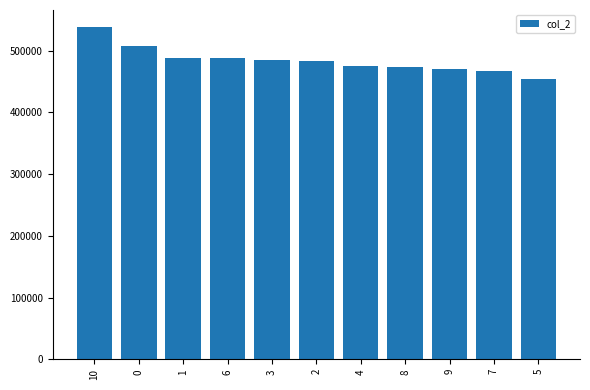

The value at 2 is 183668. True or false?

False